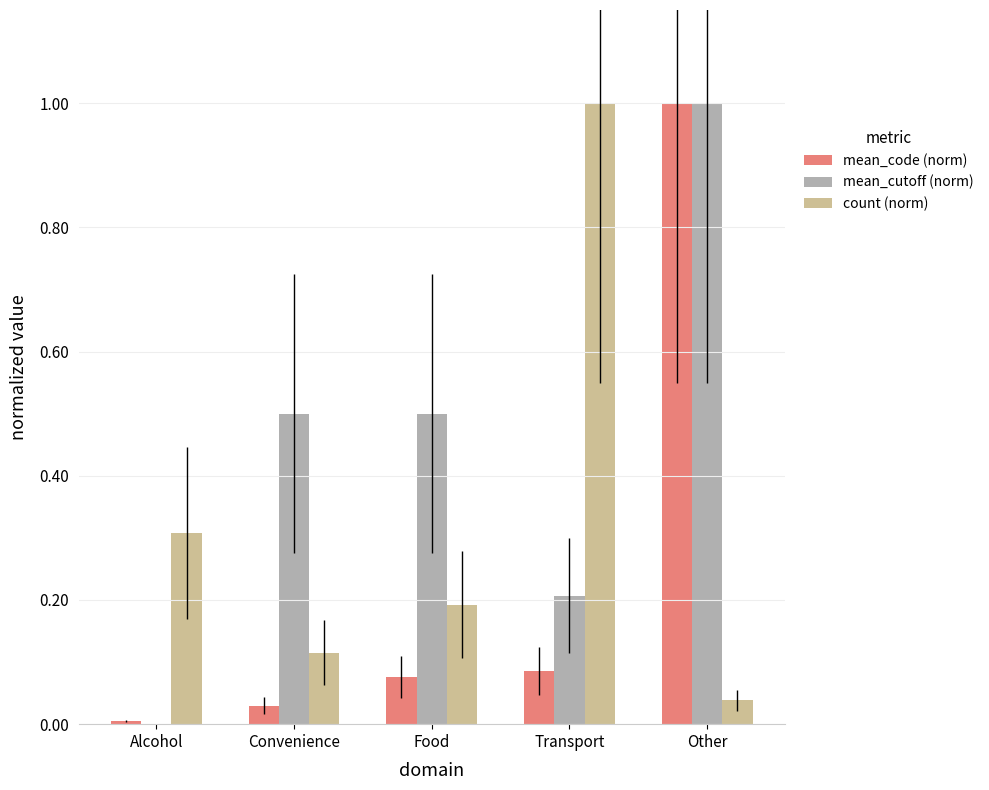

What is the total value across all series at Food?

0.8